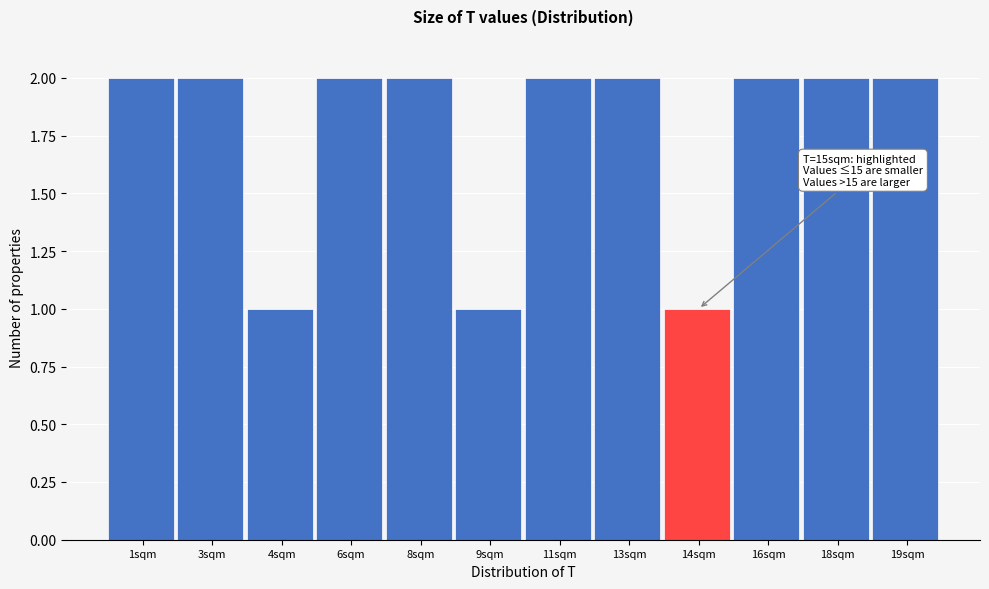

Reading right to left, what are all the values shown in this chart?

2	2	2	1	2	2	1	2	2	1	2	2